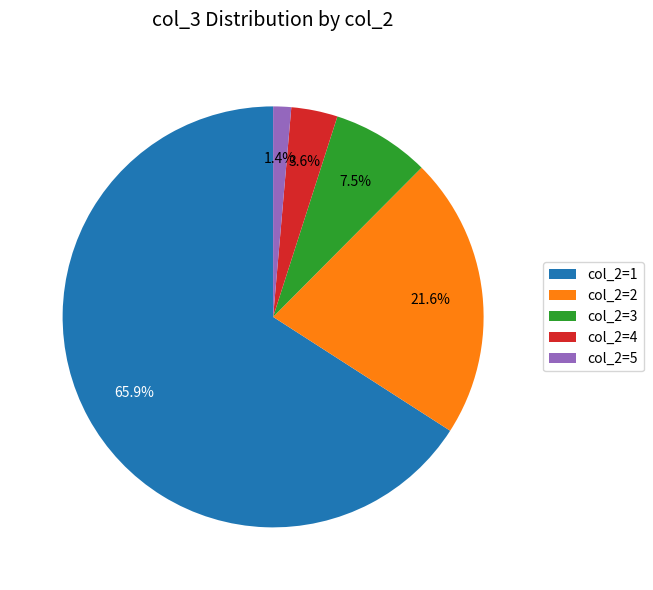

Which has a higher value, col_2=4 or col_2=3?

col_2=3